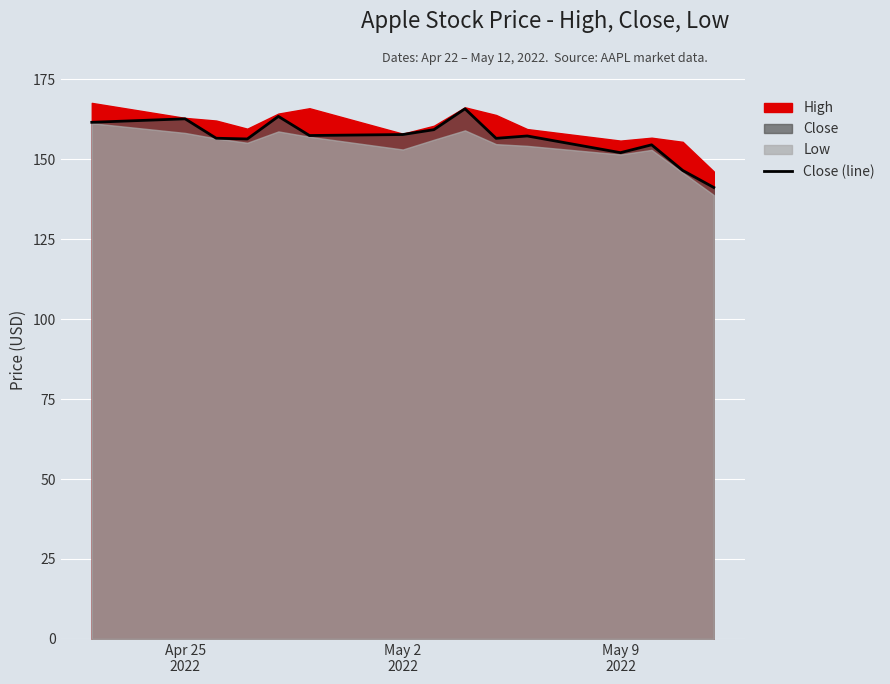

The value at 12 is 42.0. True or false?

False